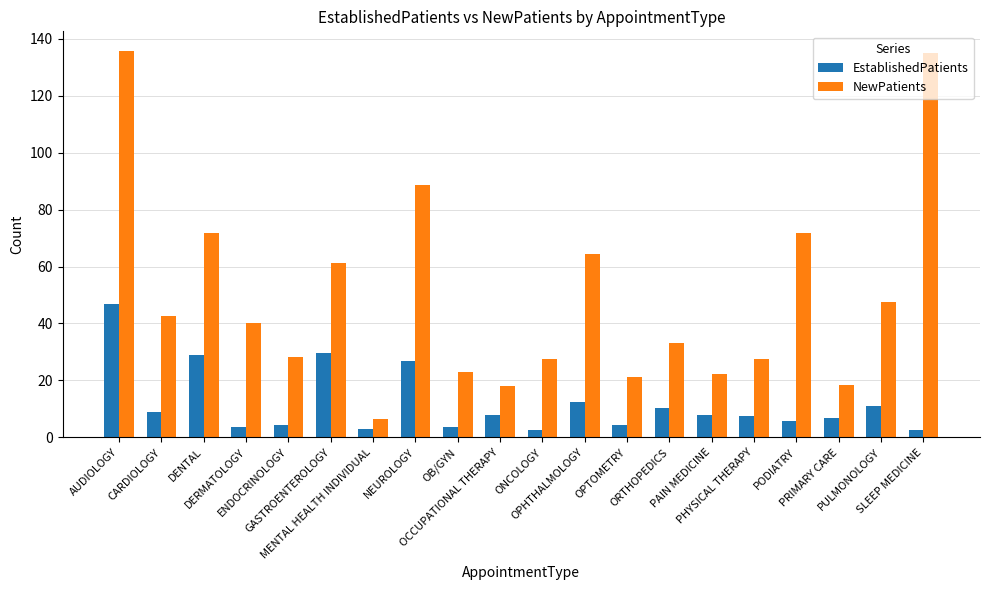

How many data points in NewPatients are less than 40?

10